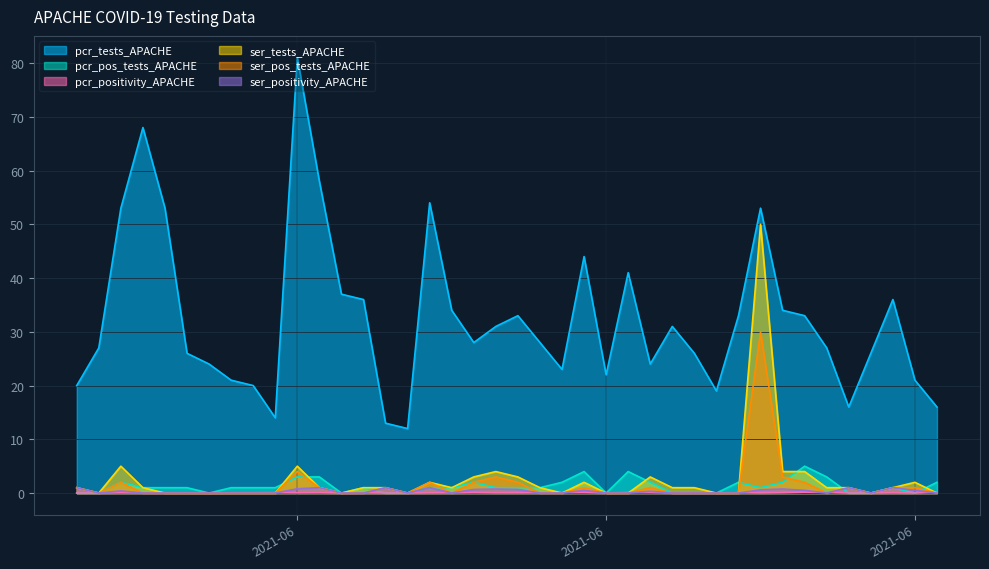

Rank the series at 2021-06-13 from highest to lowest value.

pcr_tests_APACHE, pcr_pos_tests_APACHE, pcr_positivity_APACHE, ser_tests_APACHE, ser_pos_tests_APACHE, ser_positivity_APACHE